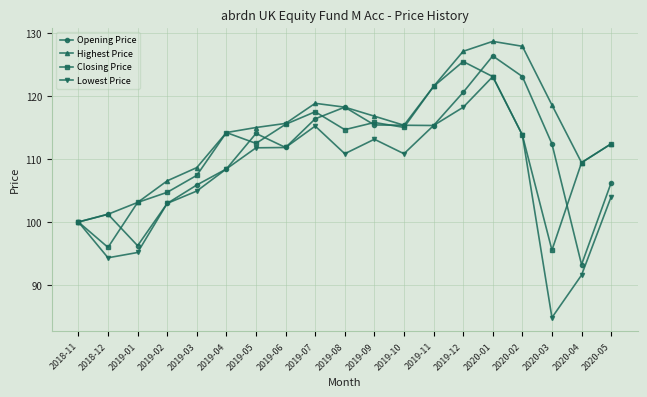

Which series has the widest spread of values?

Lowest Price